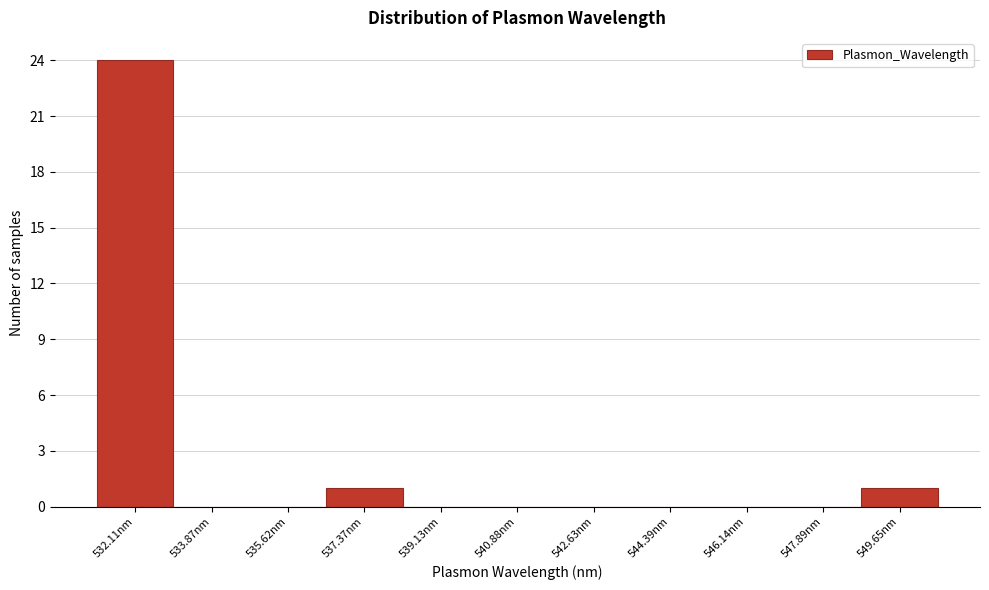

Reading left to right, what are all the values shown in this chart?

532.11nm=24	533.87nm=0	535.62nm=0	537.37nm=1	539.13nm=0	540.88nm=0	542.63nm=0	544.39nm=0	546.14nm=0	547.89nm=0	549.65nm=1